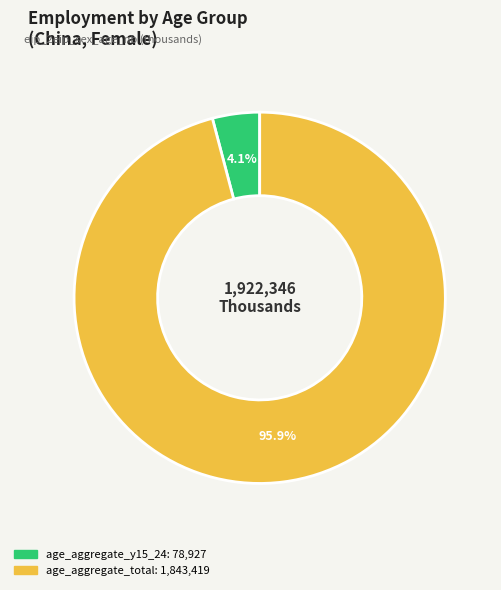

How many slices are in this pie chart?

2